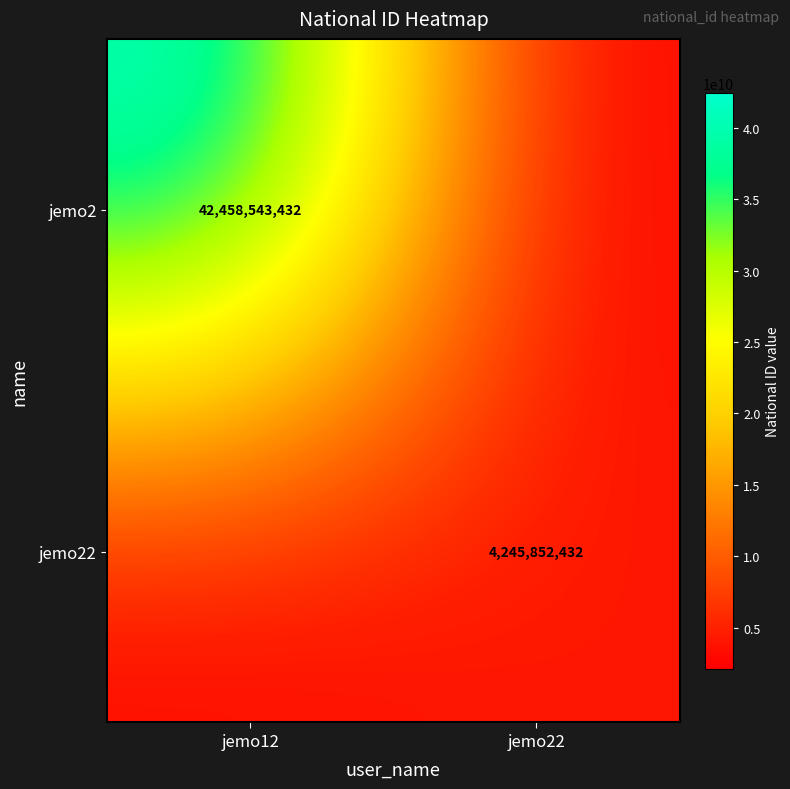

Is it true that jemo2 equals 55968761648 at jemo12?

False